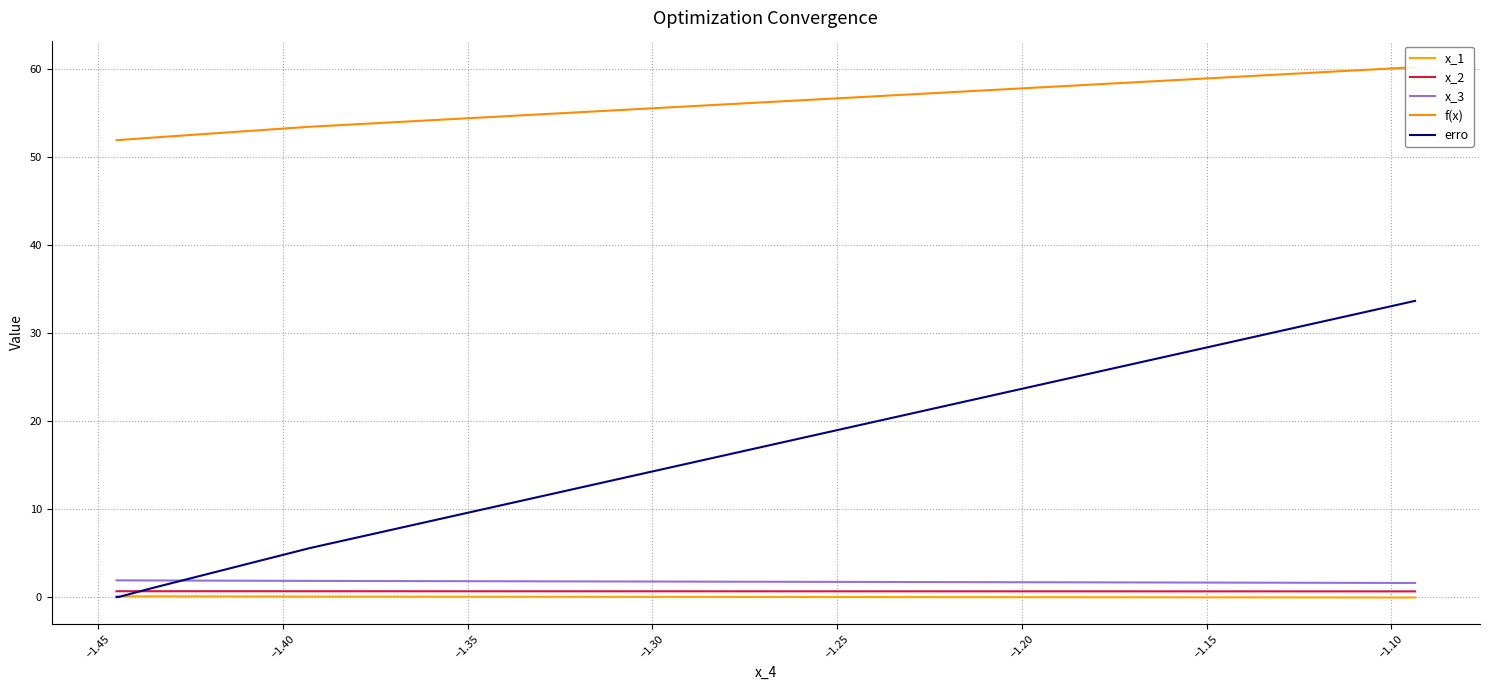

True or false: f(x) and x_2 cross at least once.

False